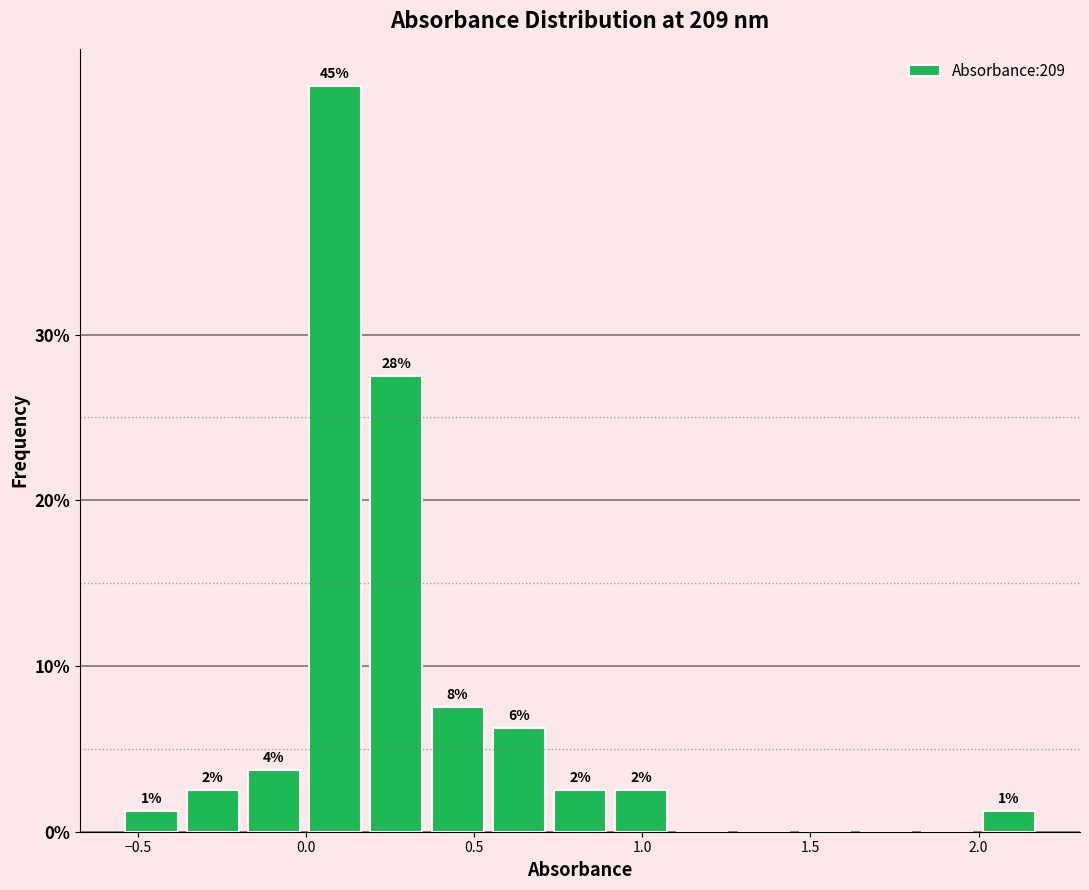

Read against the x-axis, roughly where is the centre of the tallest bar?

0.10